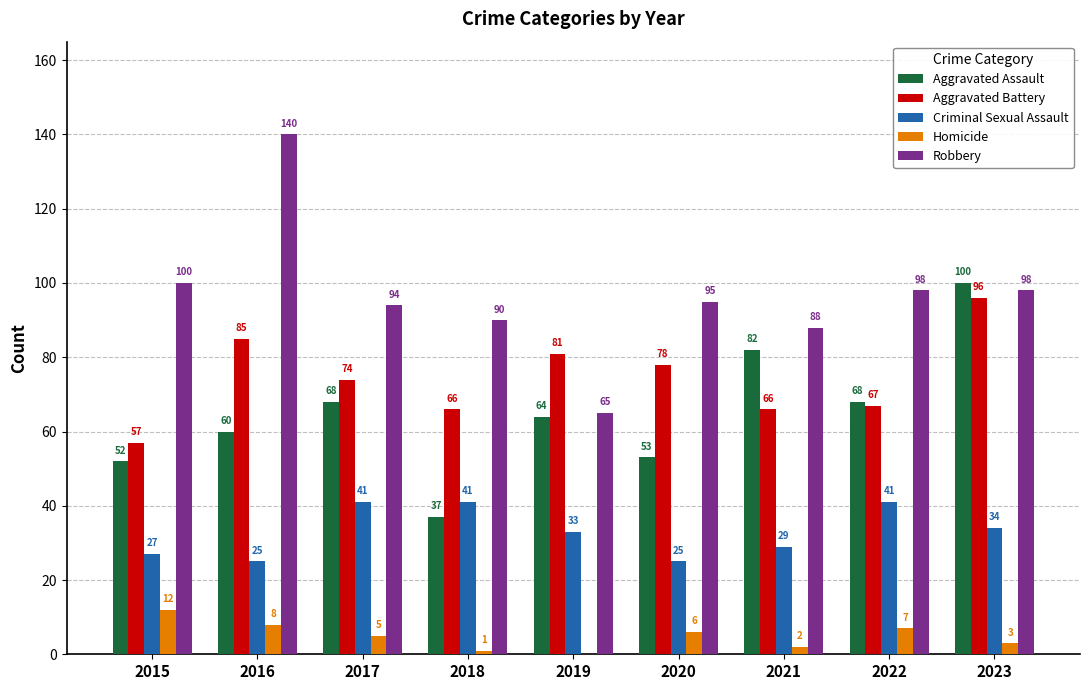

How many series are shown in this chart?

5